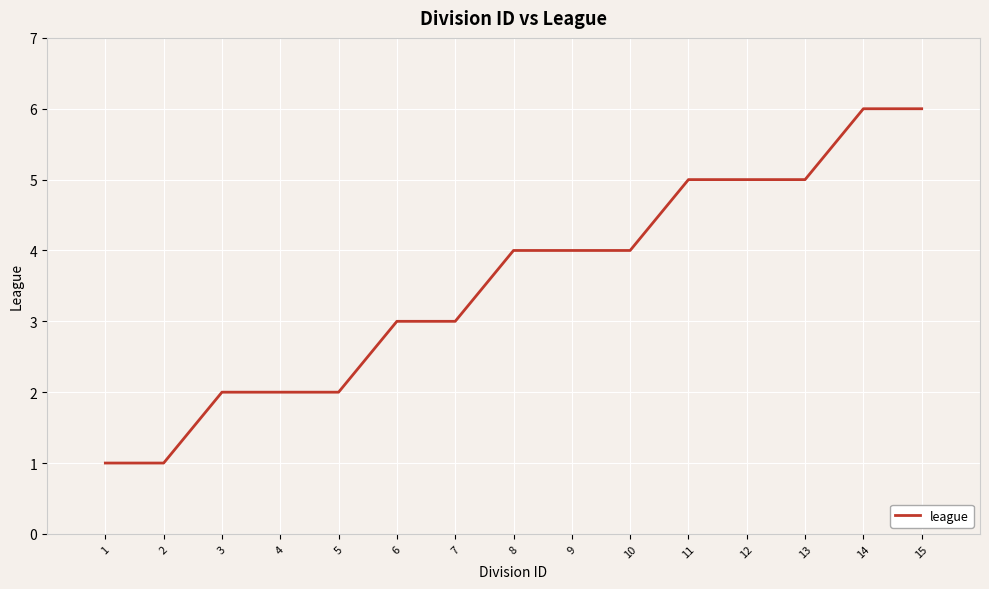

What is the maximum value shown in the chart?

6